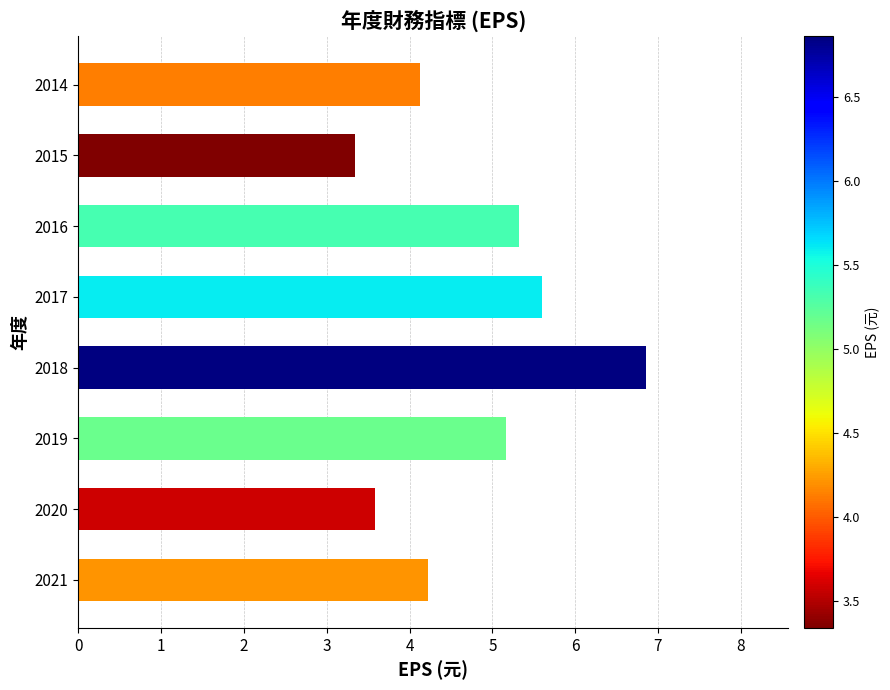

Which category has the highest value across all series?

2018